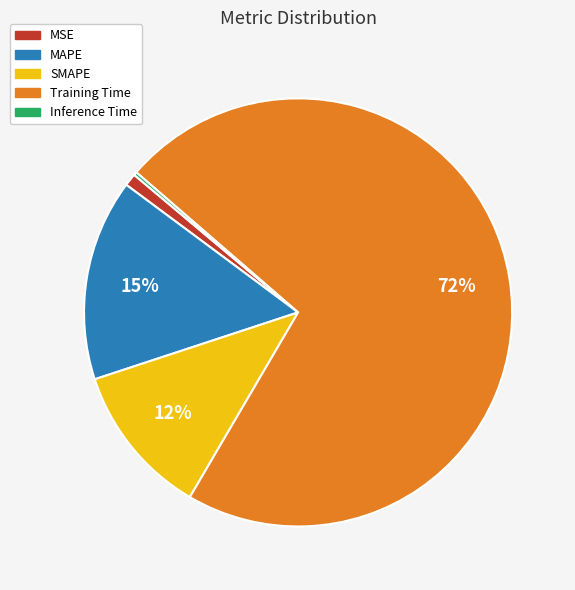

Does any single category account for the majority?

Yes